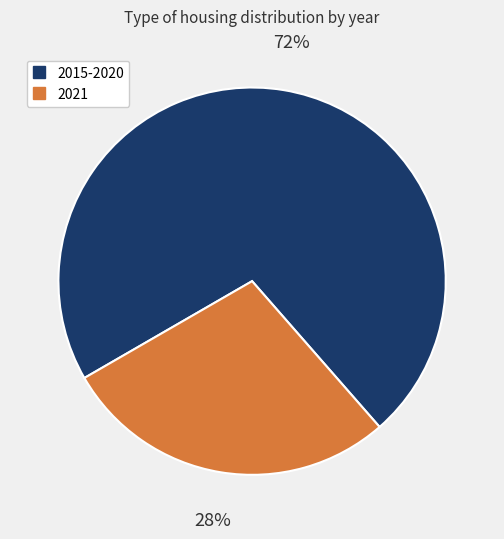

To the nearest percent, what is the difference between the largest and smallest slice percentages?

44%